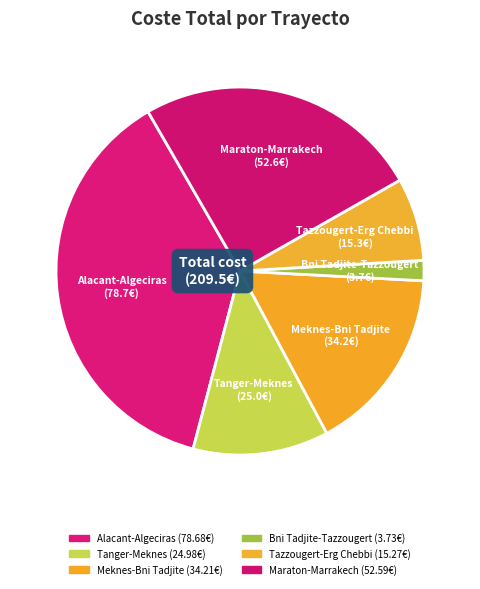

Is it true that Maraton-Marrakech is 25% of the pie?

True